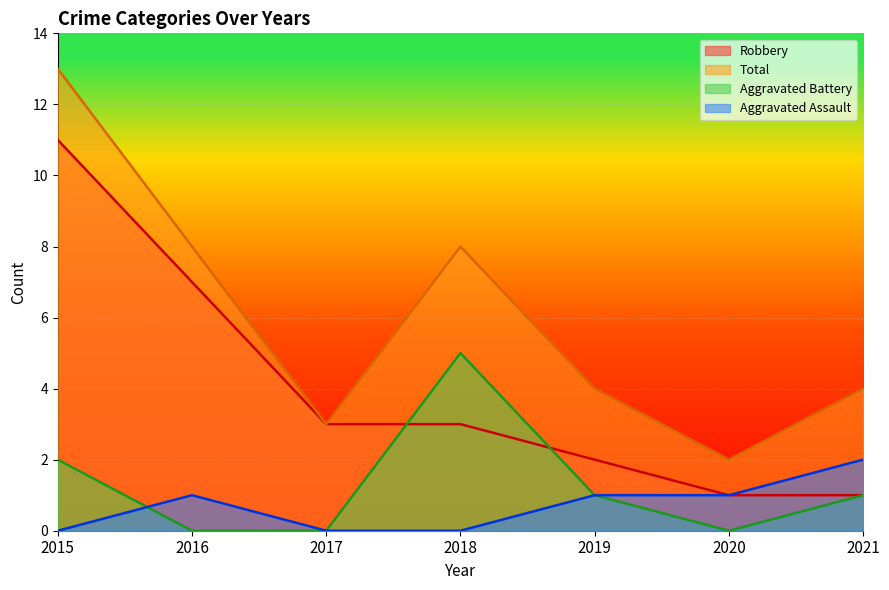

Where does the Aggravated Battery series first go above 1?

2015